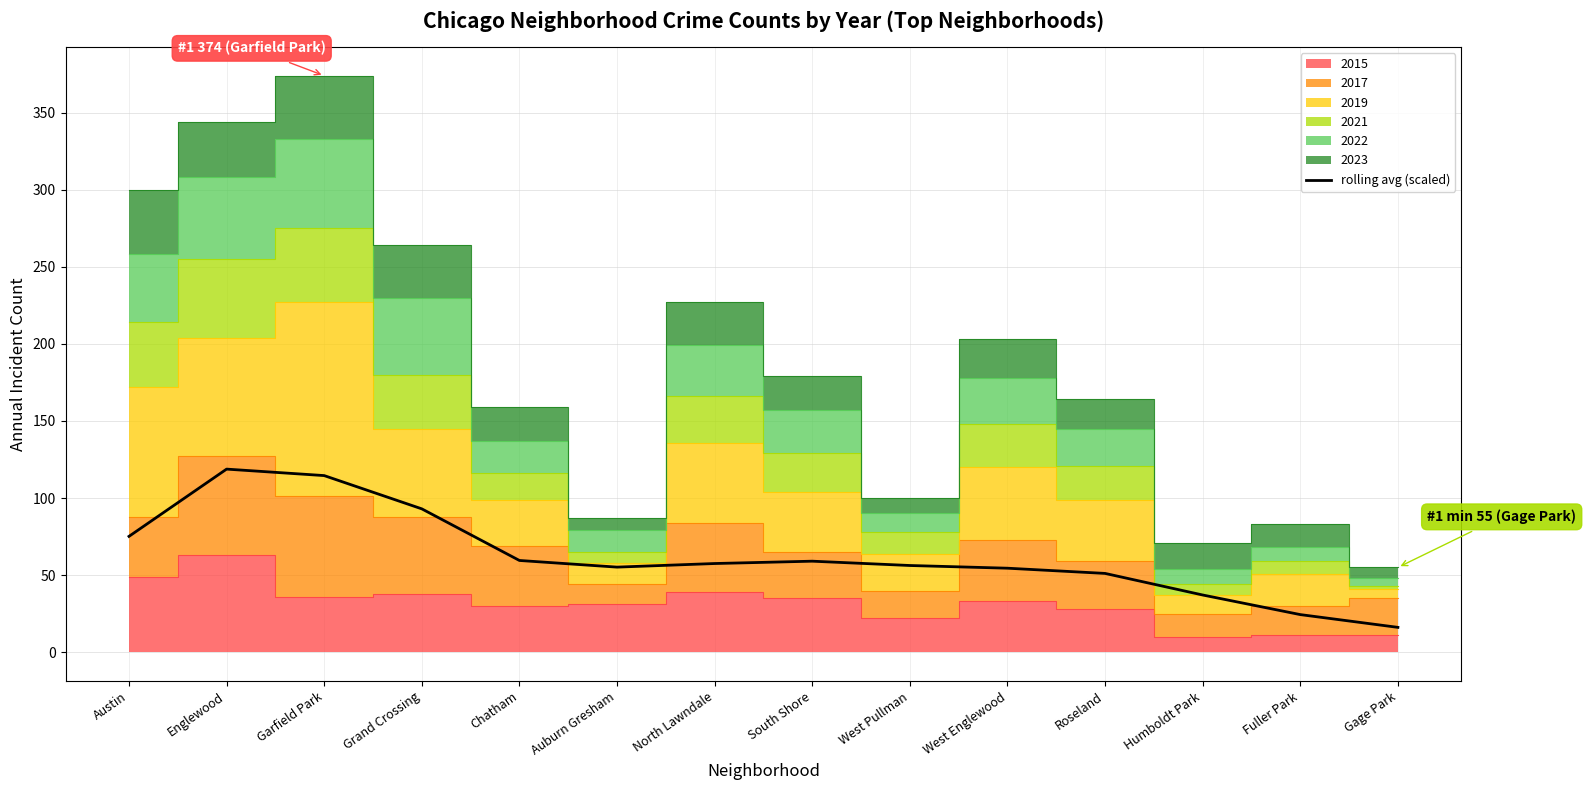

What position from the left is Grand Crossing?

4